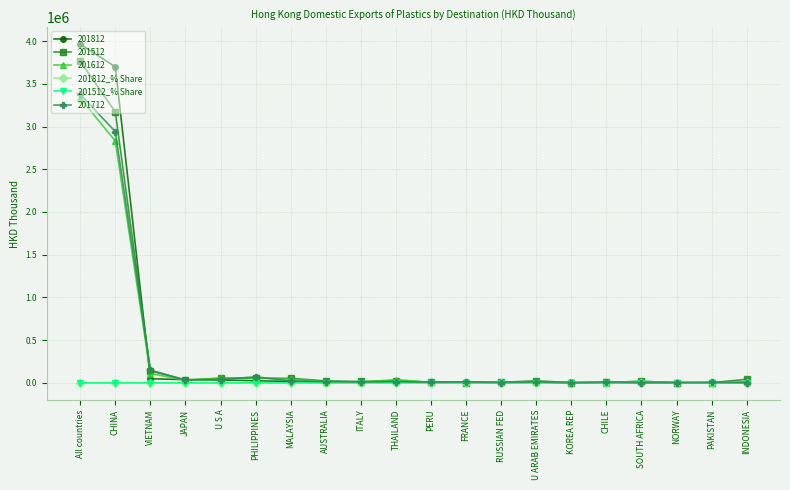

At which category does the chart reach its peak across all series?

All countries